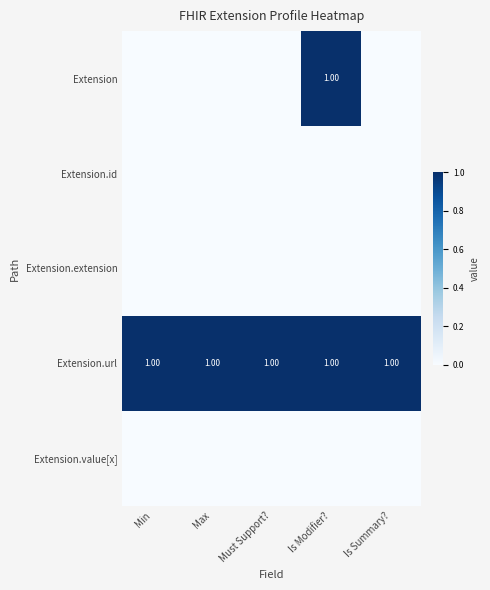

Which series has the widest spread of values?

Extension